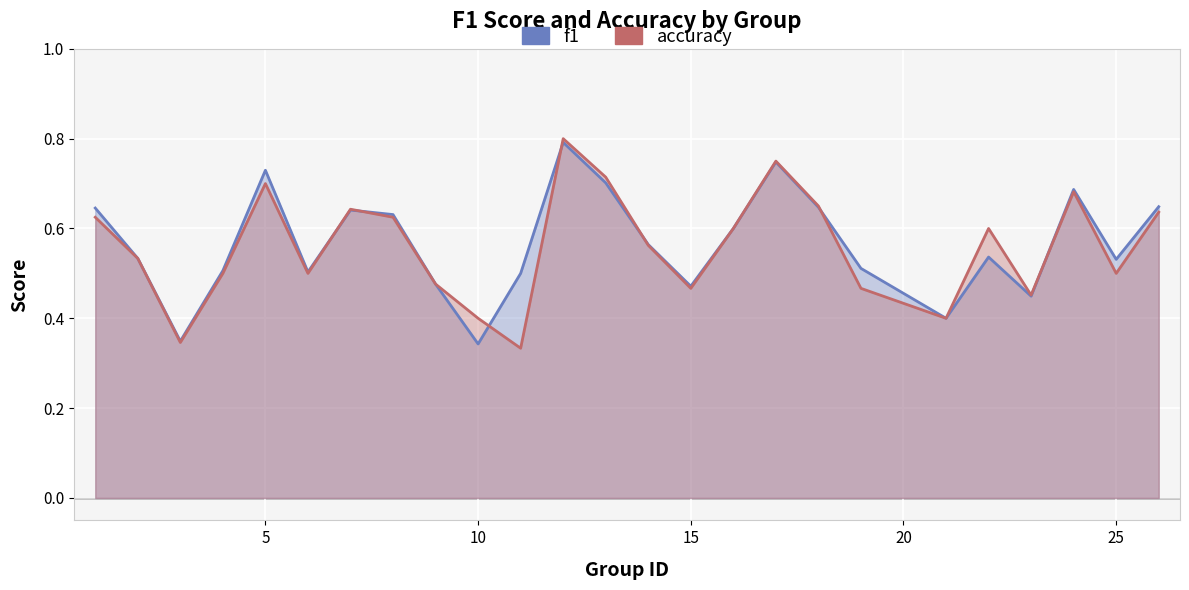

List the series in order of their peak value, highest first.

accuracy, f1